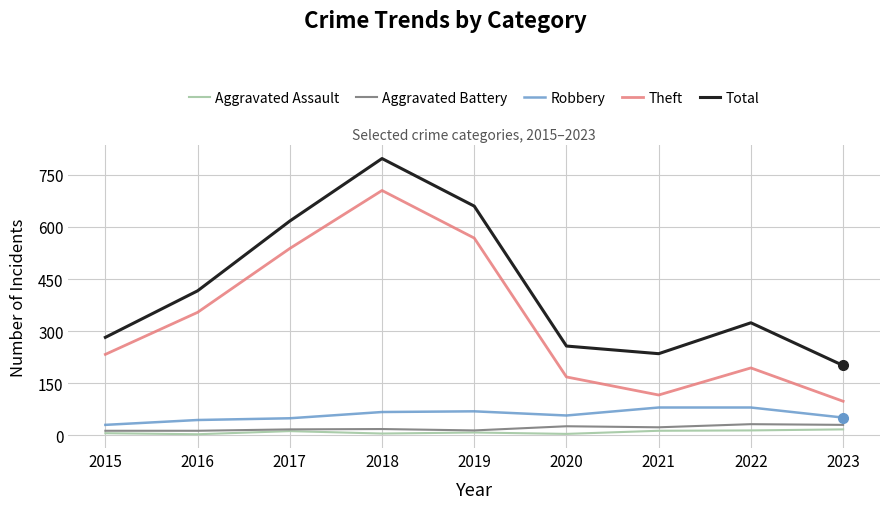

Which series has the widest spread of values?

Theft